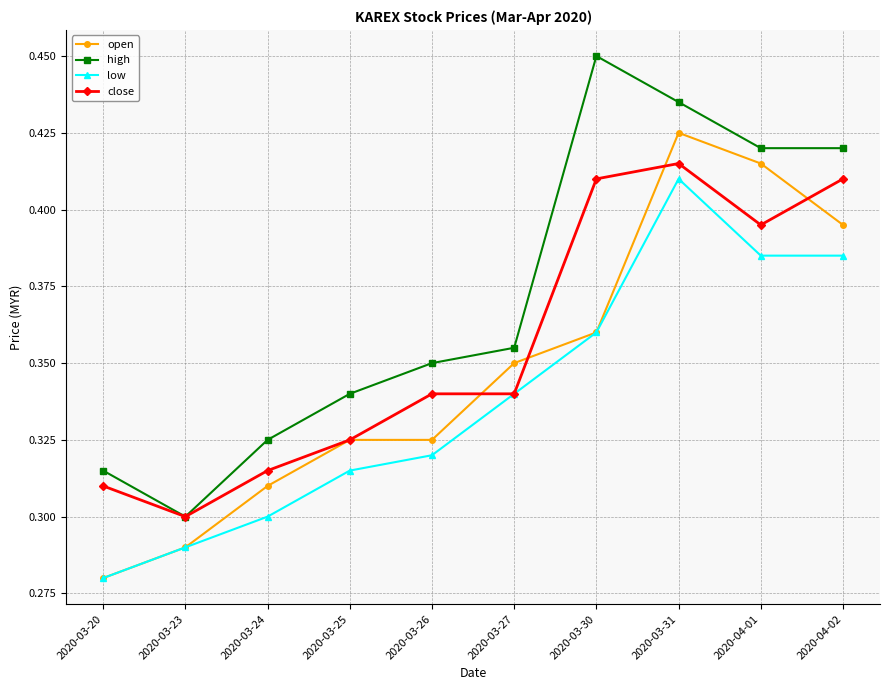

True or false: close has more than 2 points higher than both neighbors.

False